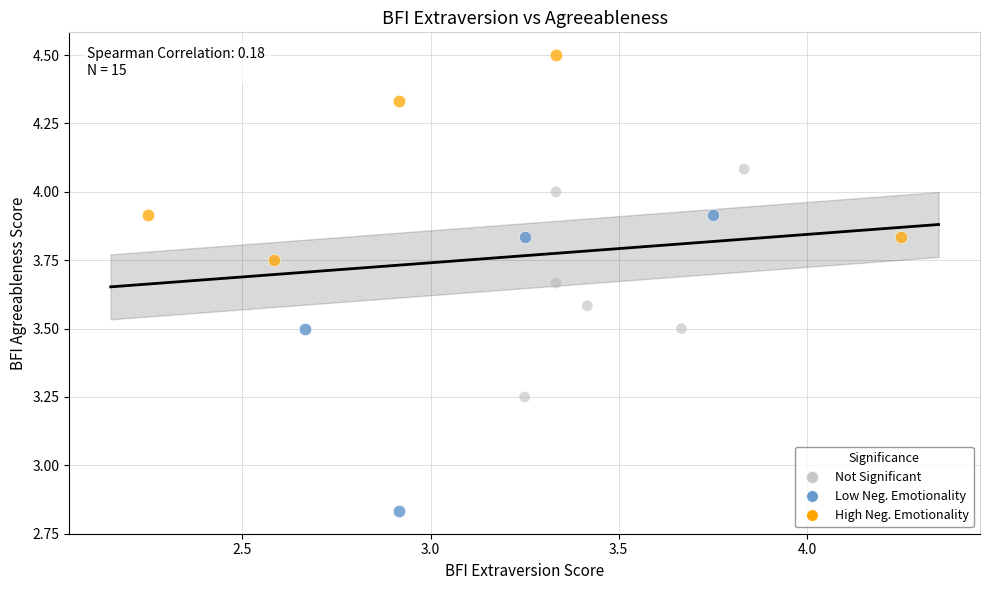

Which series has the largest Y range (max minus min)?

Low Neg. Emotionality